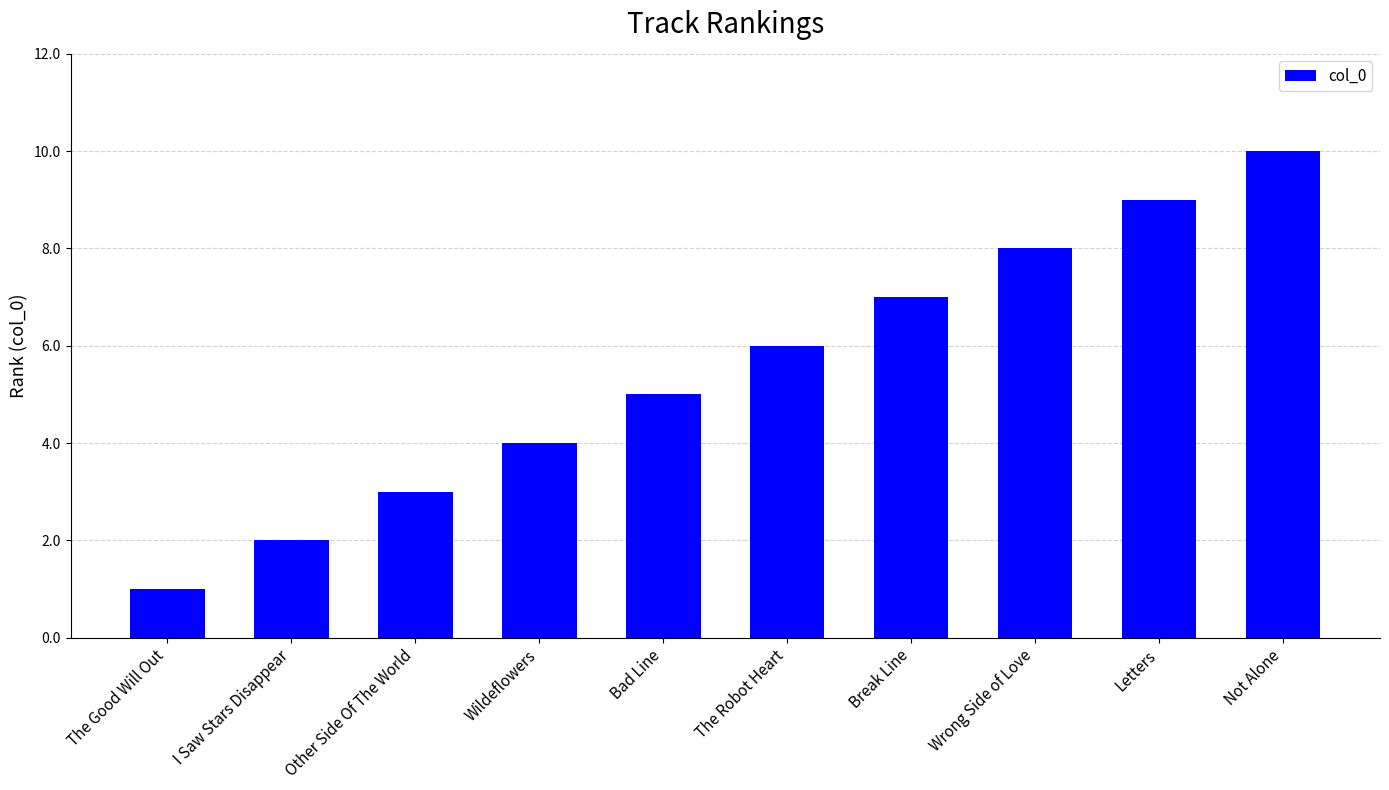

Is it true that the value at The Good Will Out is 0?

False